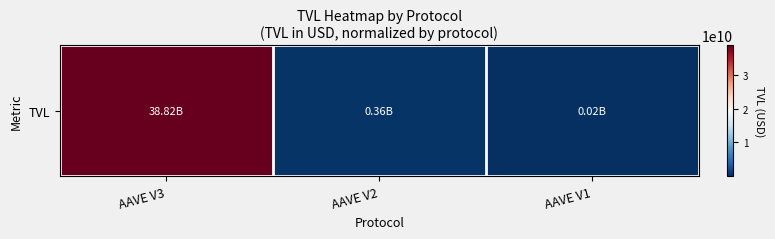

Reading right to left, list all the values displayed in this chart.

AAVE V1=16631488.4	AAVE V2=361763690.8	AAVE V3=38820955190.2